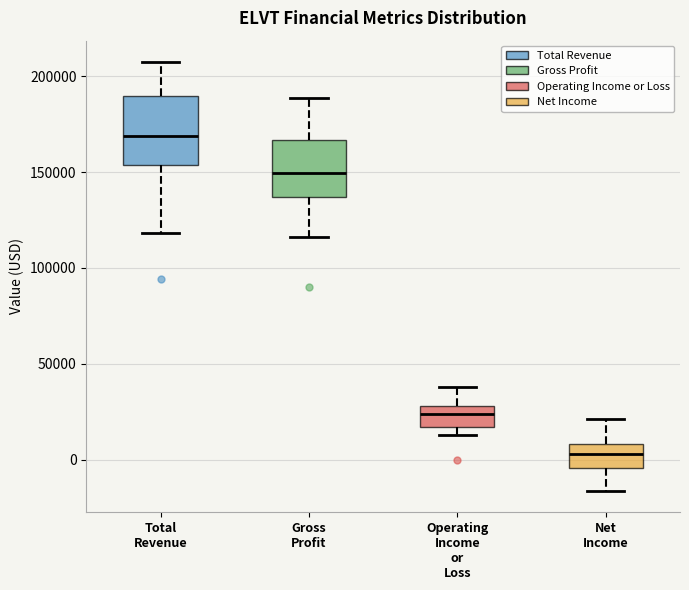

Where does the upper whisker of the box for Net Income end on the y-axis? The values are not printed on the chart, so give them approximately, as read against the axis.

20000